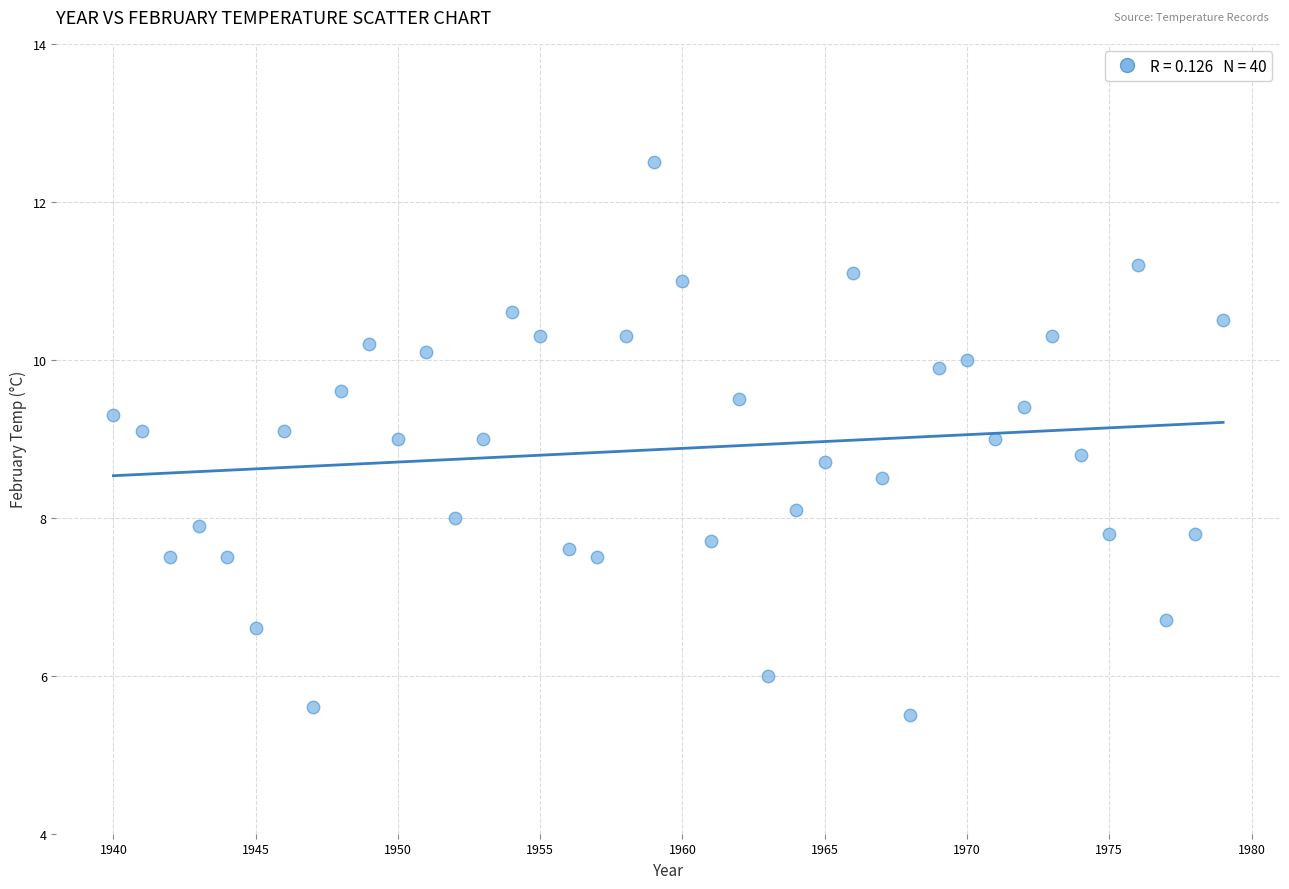

What is the range of Y values (max minus min)?

7.0